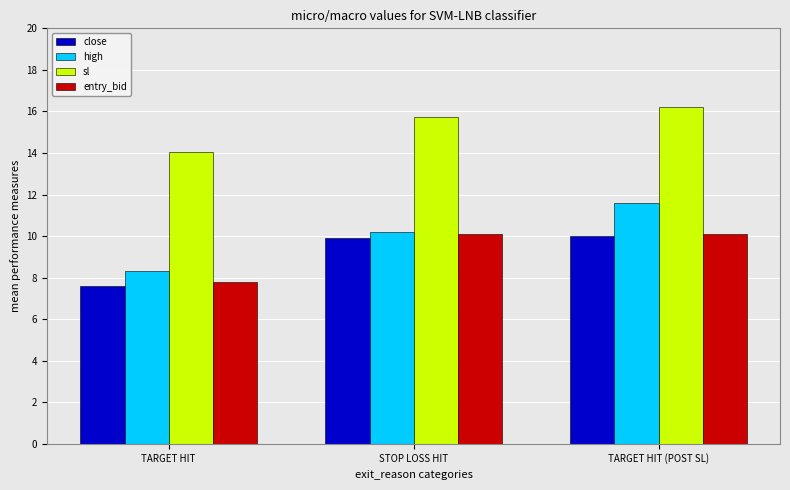

Which category has the lowest value across all series?

TARGET HIT